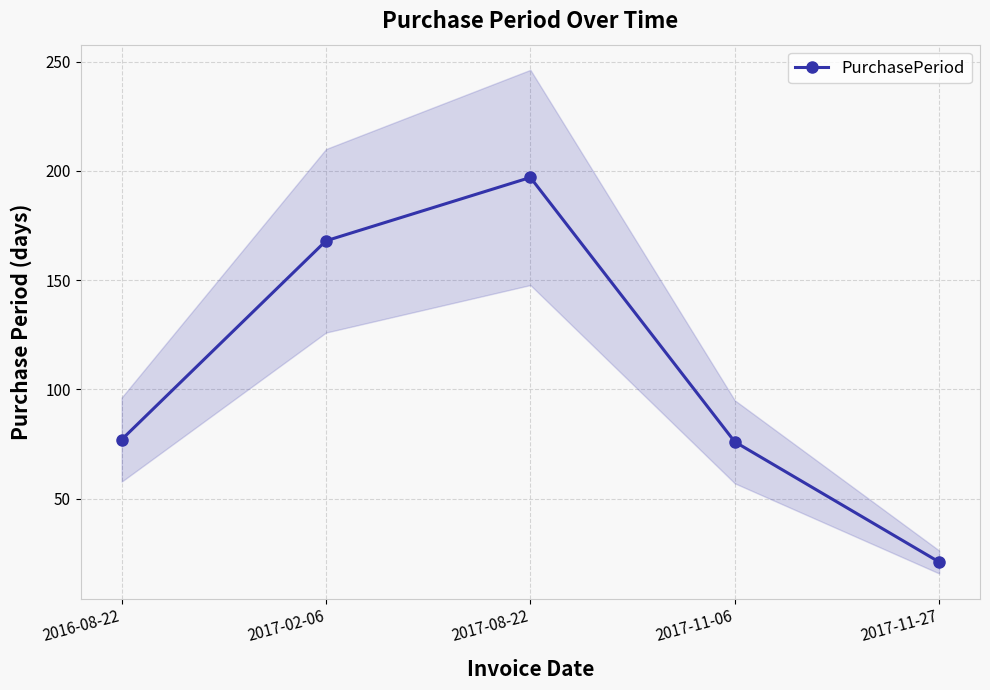

Is it true that the value at 2017-02-06 is 219?

False